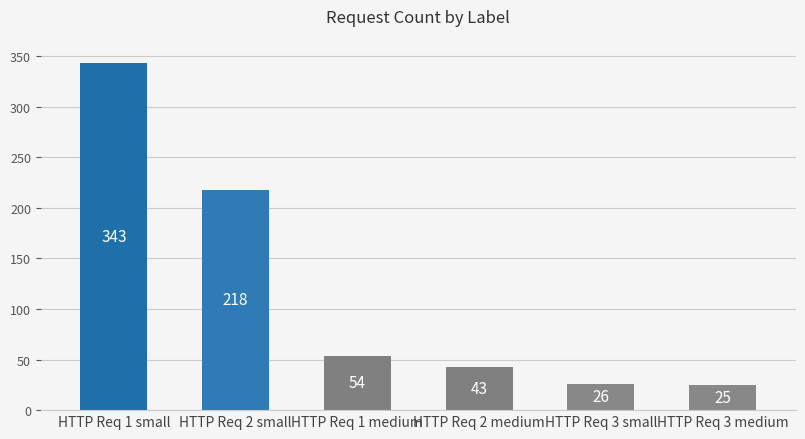

What is the approximate value at HTTP Req 2 medium, to the nearest 10?

40